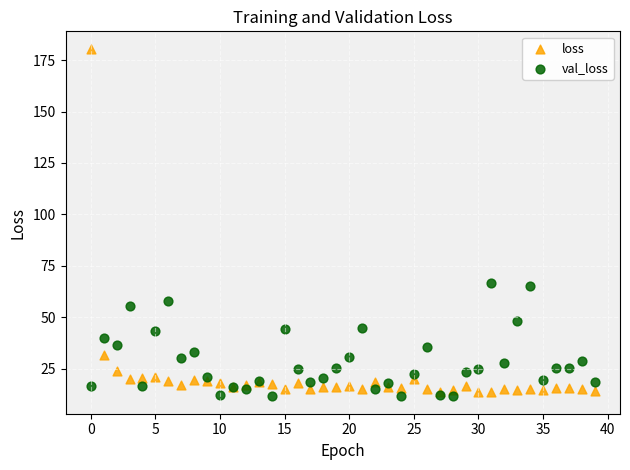

Which series contains the highest Y value?

loss